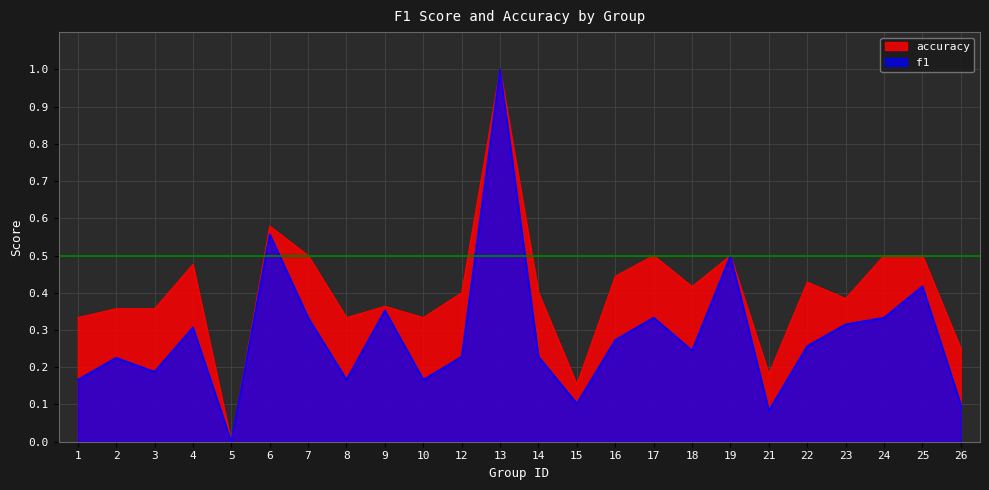

What is the spread (max minus min) of values at 3?

0.2